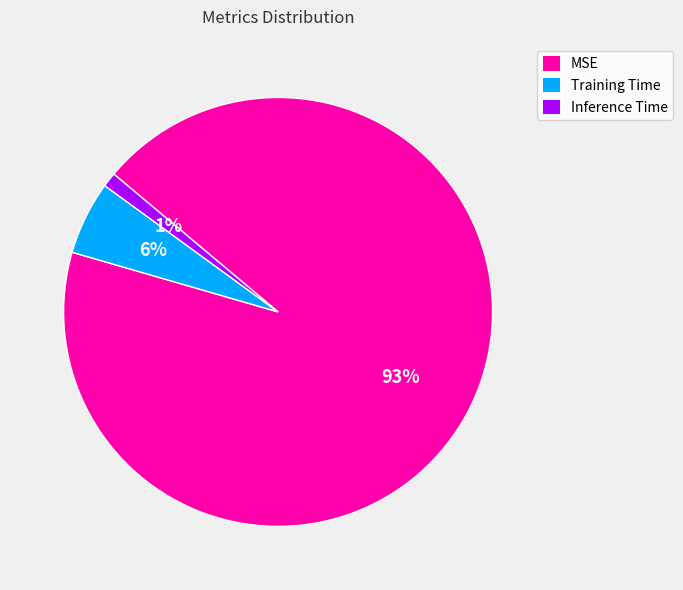

Rank the categories by value from highest to lowest.

MSE, Training Time, Inference Time